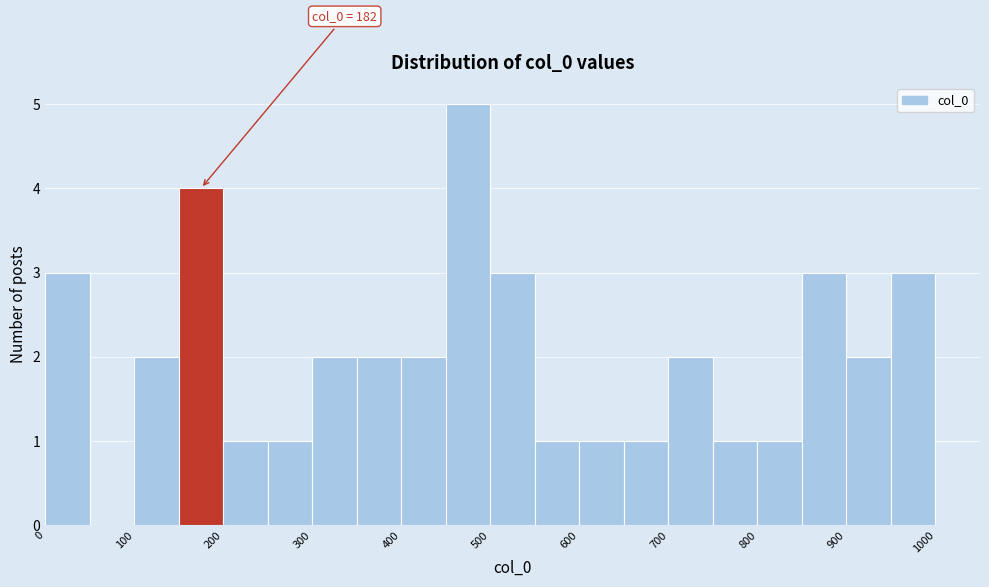

Which range on the x-axis has the tallest bar?

450 to 500